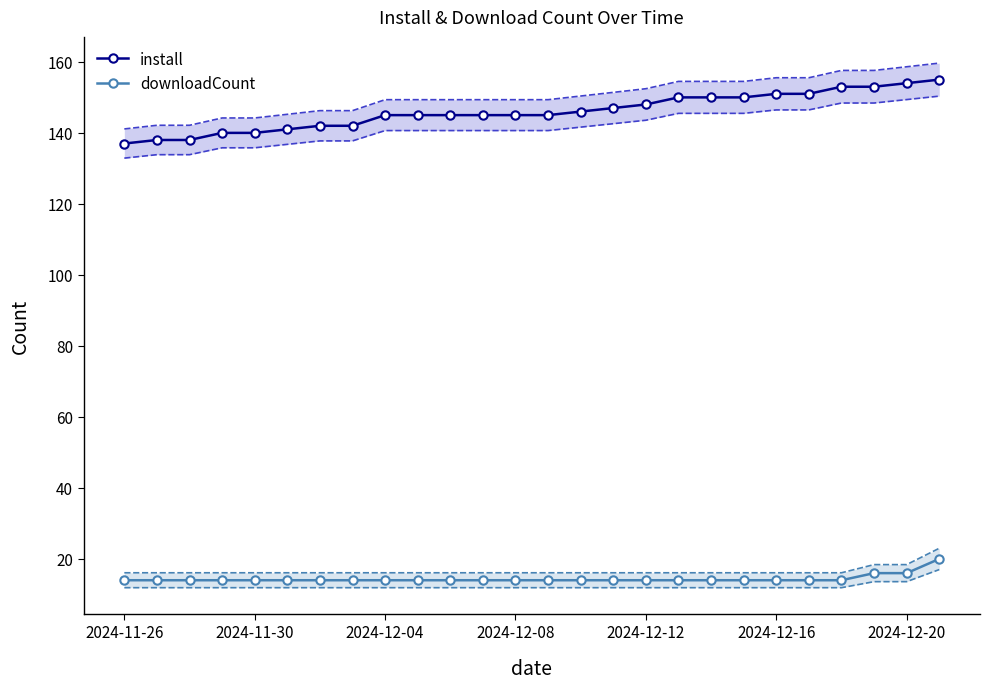

True or false: install has more than 0 interior local peaks.

False